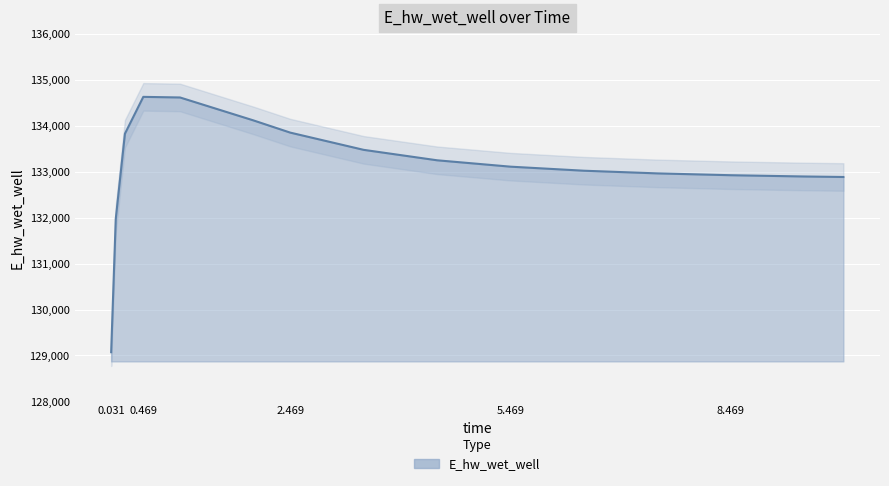

The value at 0.09375 is 131972.0. True or false?

True